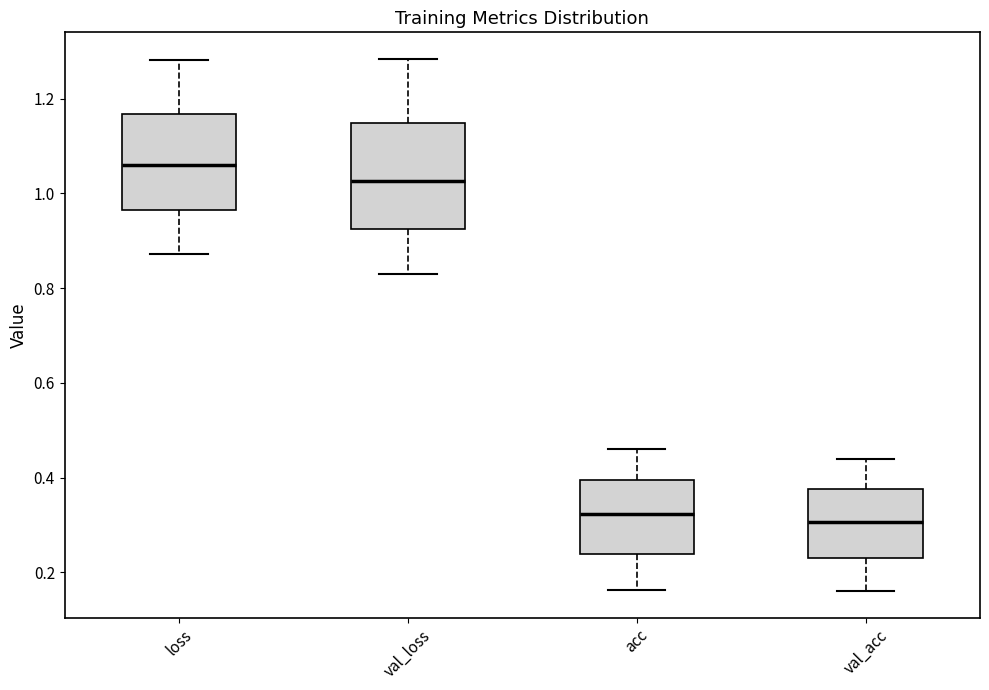

Reading left to right, read every box against the y-axis: the position of its median line, the range the box covers, and the ends of its whiskers. The values are not printed on the chart, so give them approximately, as read against the axis.

loss: median 1.06, box 0.96 to 1.16, whiskers 0.88 to 1.28
val_loss: median 1.02, box 0.92 to 1.14, whiskers 0.82 to 1.28
acc: median 0.32, box 0.24 to 0.40, whiskers 0.16 to 0.46
val_acc: median 0.30, box 0.24 to 0.38, whiskers 0.16 to 0.44